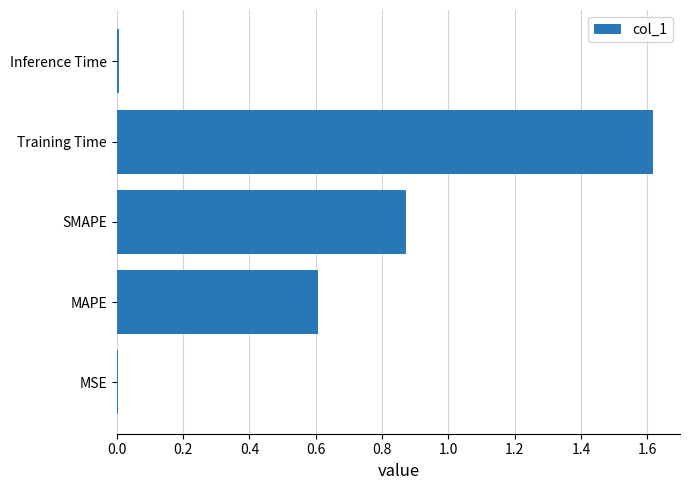

Are the bars horizontal?

Yes